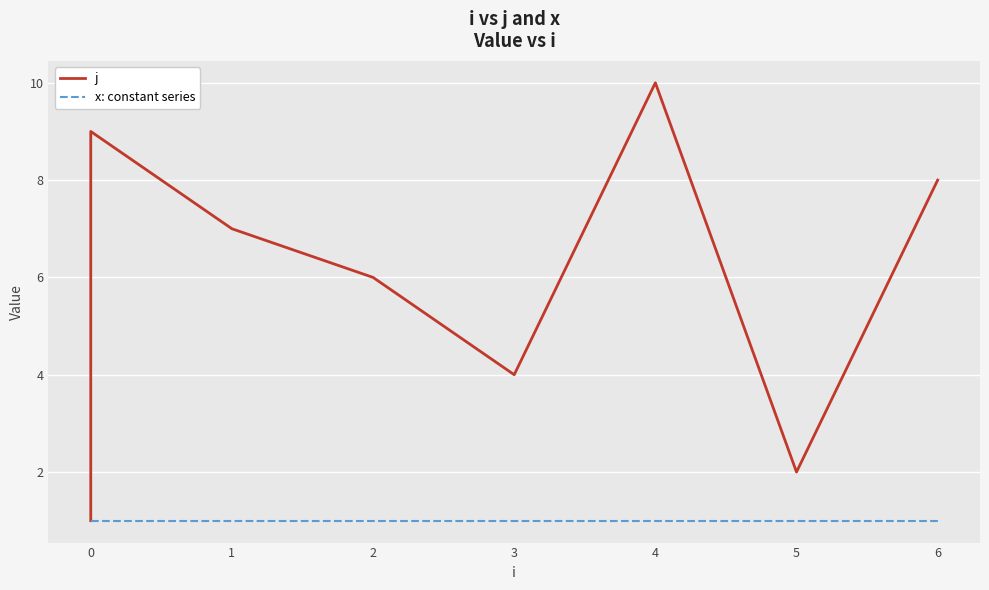

The x series shows 1 at 4. True or false?

True